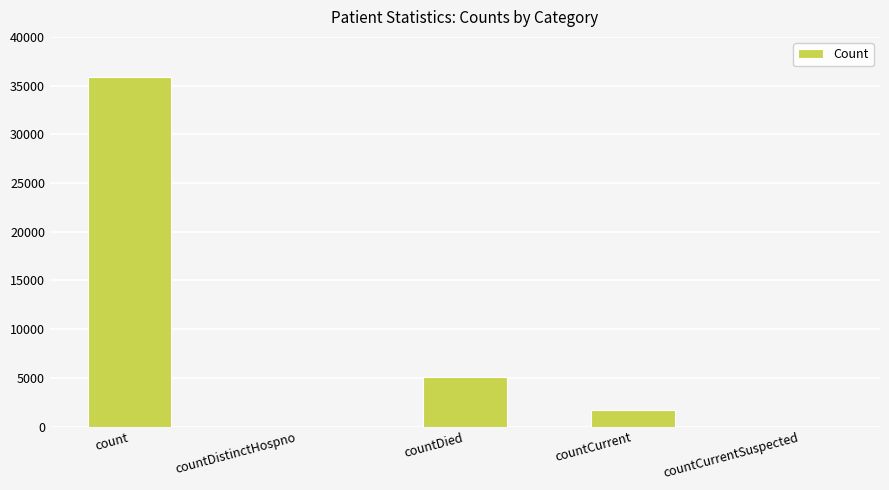

Reading right to left, what are all the values shown in this chart?

0	1732	5068	0	35891